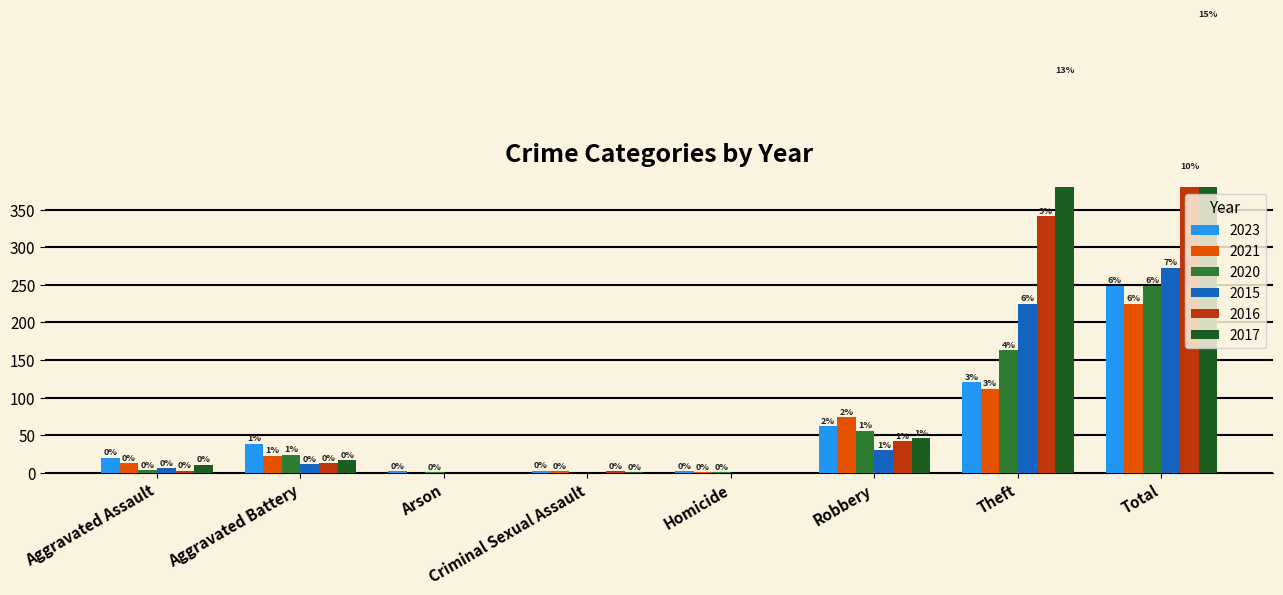

Which category has the highest value across all series?

Total